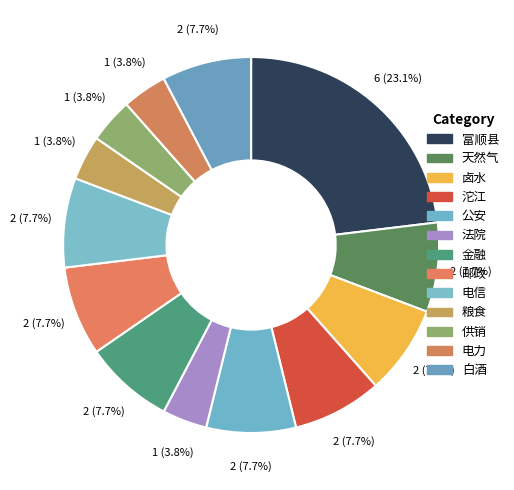

What percentage is the 电力 slice, to the nearest percent?

4%